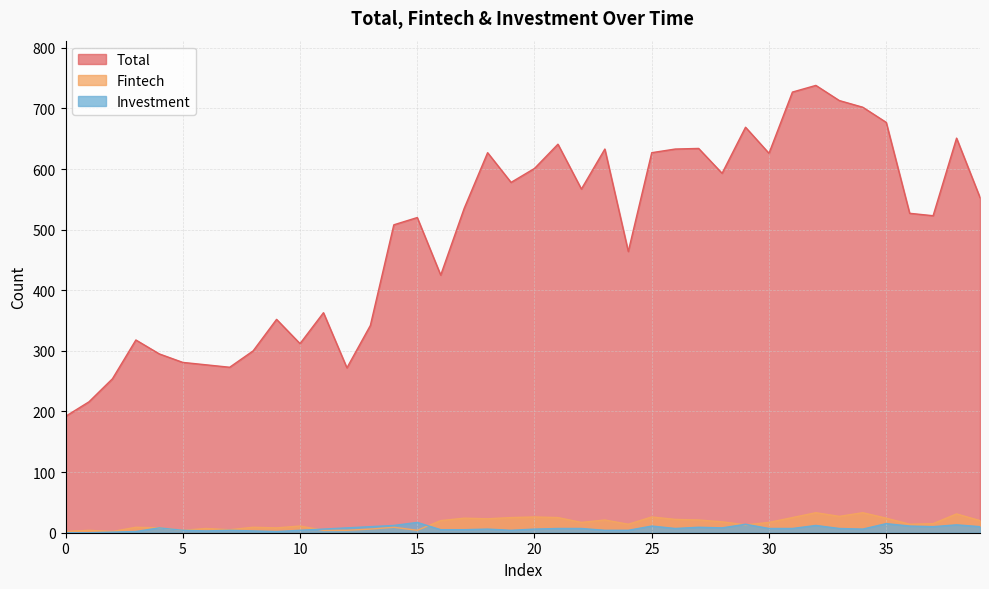

How many values in the Fintech series exceed 17?

18